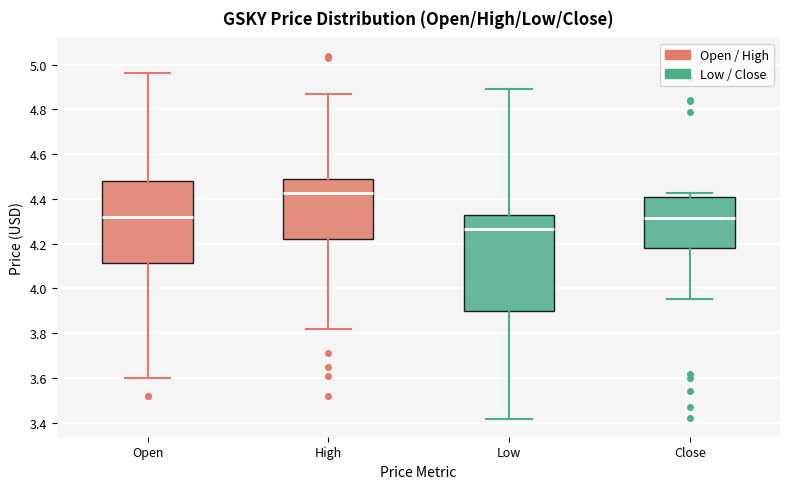

Where is the upper edge of the box for Open on the y-axis? The values are not printed on the chart, so give them approximately, as read against the axis.

4.48